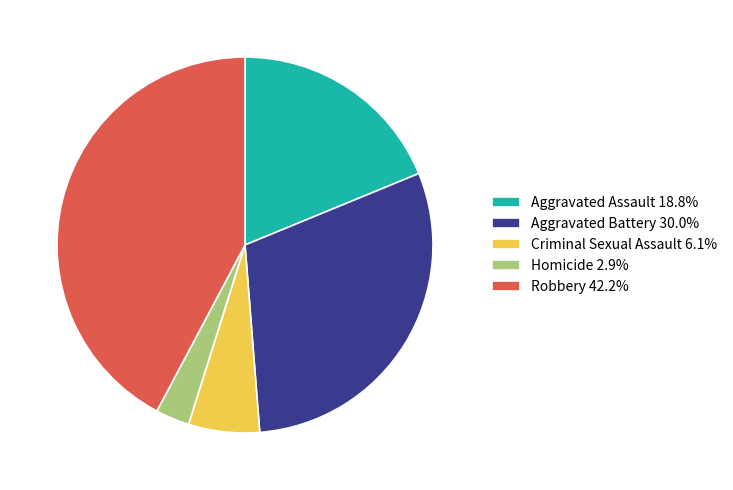

Does any single category account for the majority?

No